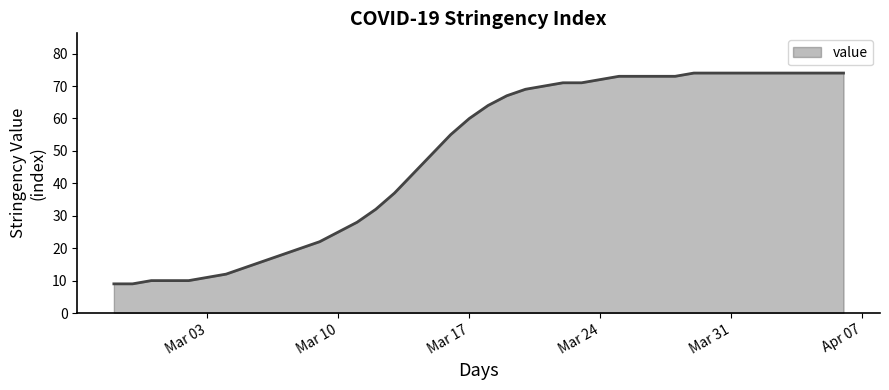

What is the smallest value displayed?

9